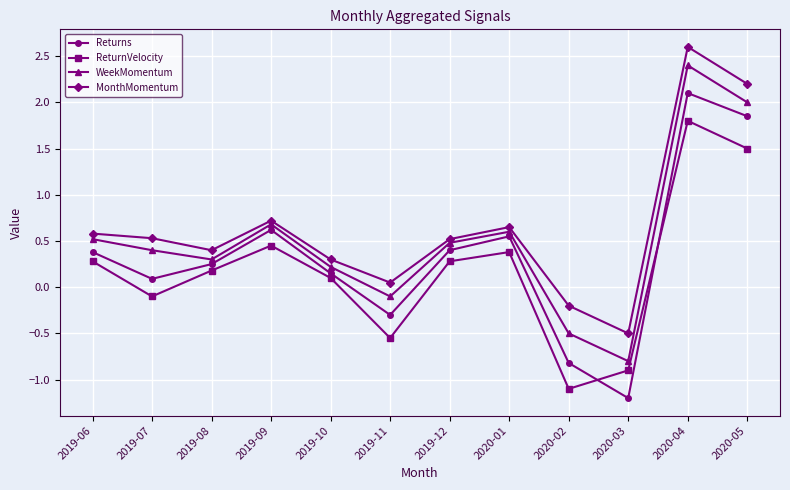

The WeekMomentum series shows 0.3 at 2019-08. True or false?

True